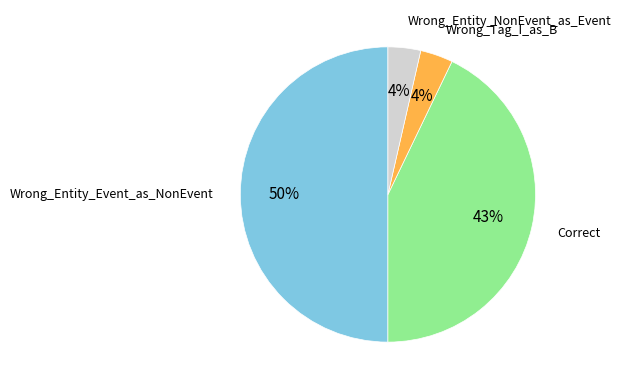

To the nearest percent, what is the difference between the largest and smallest slice percentages?

46%